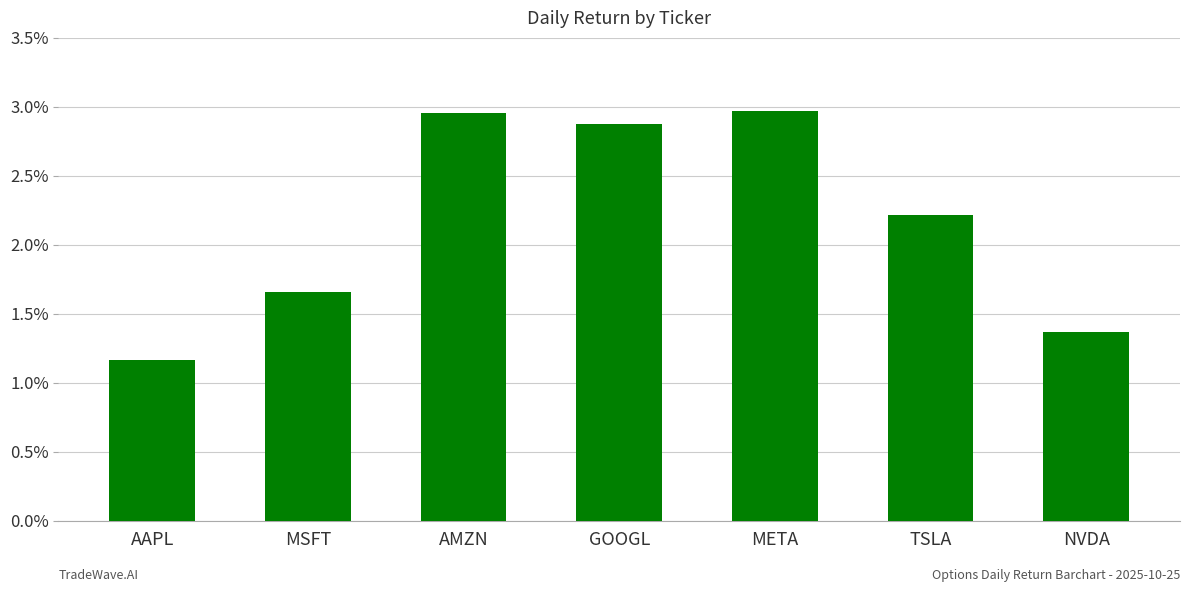

Where does the data first go above 2?

AMZN